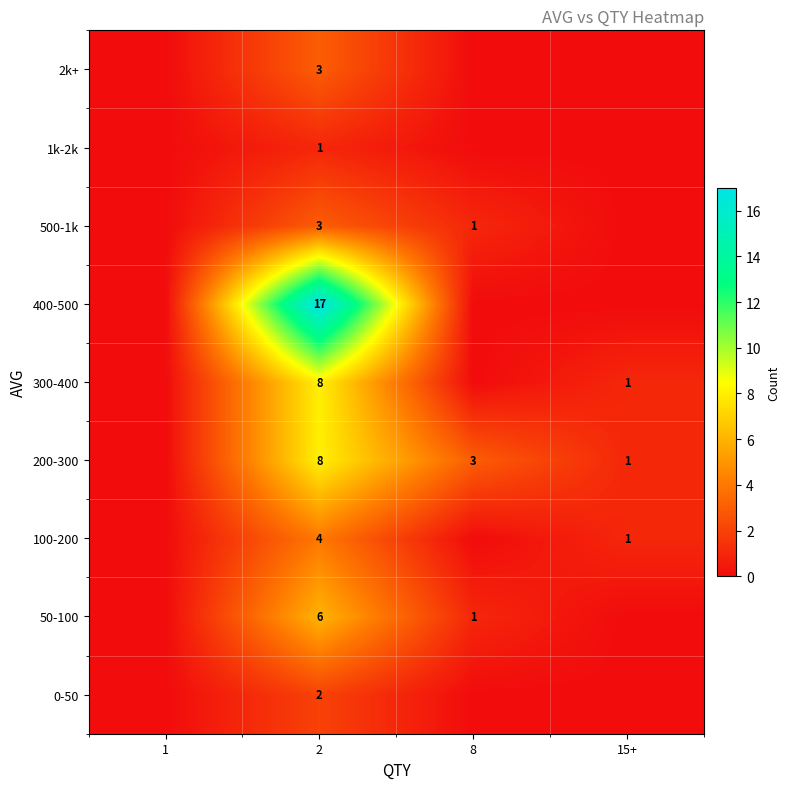

The value of 300-400 at 2 is 8. True or false?

True